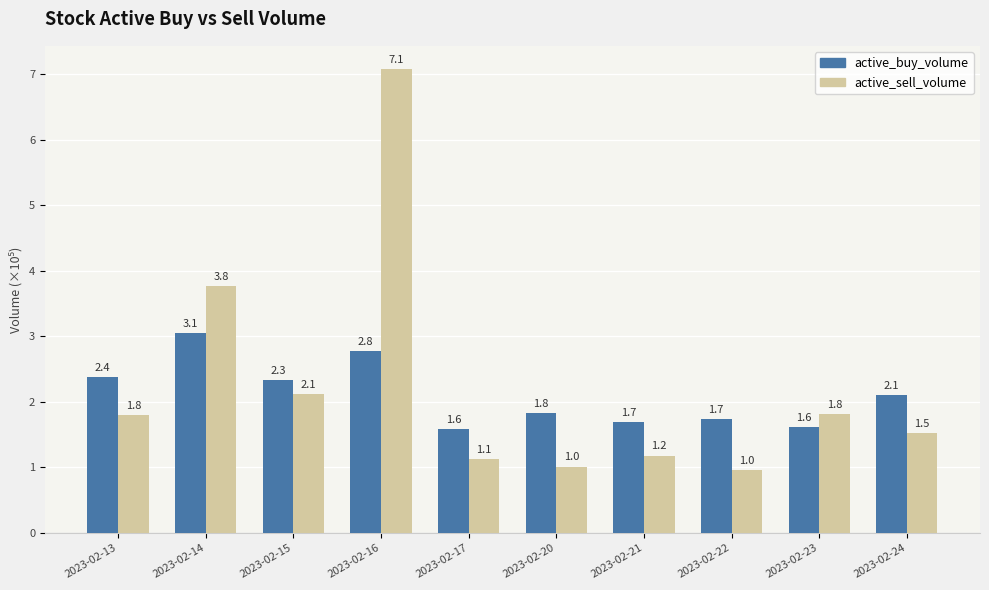

How many groups of bars are there?

10